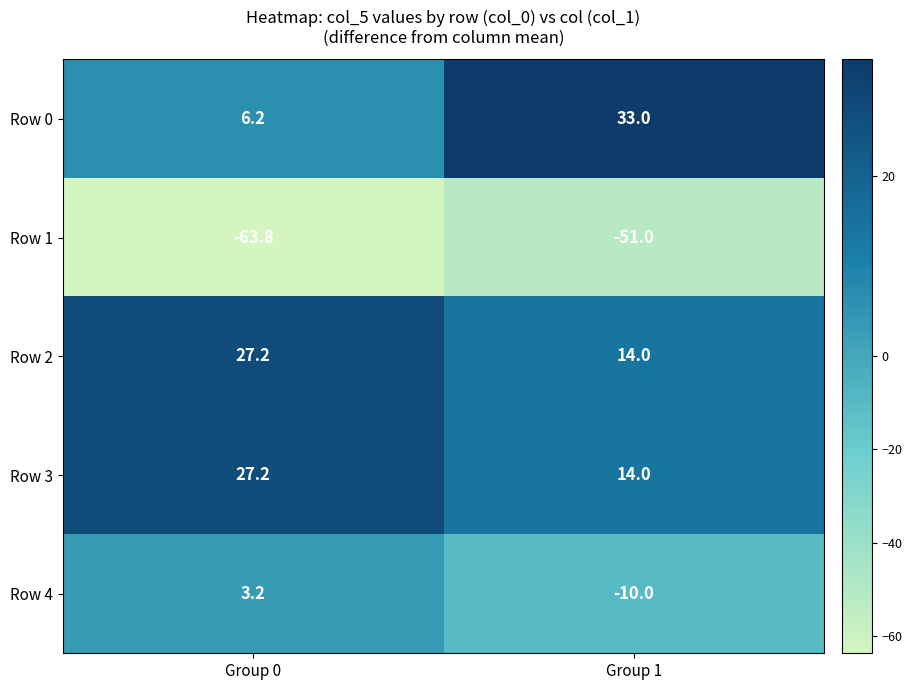

What is the average value of the Row 4 series?

-3.4